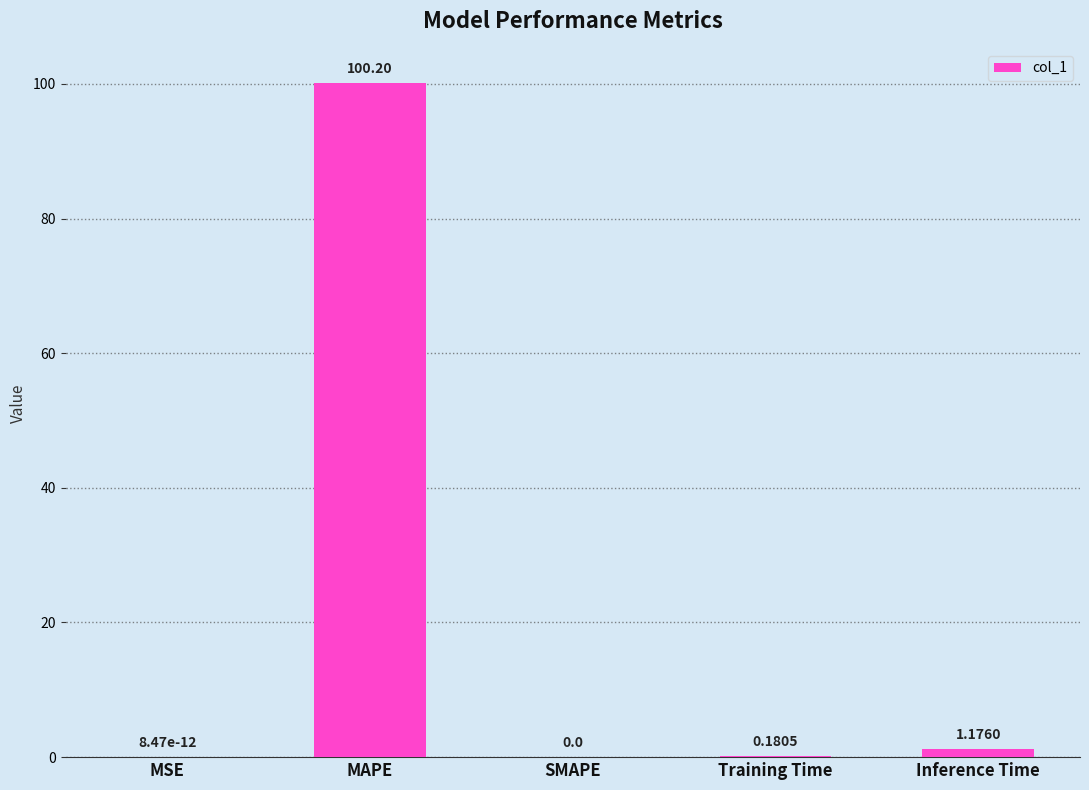

What is the sum of the values at MAPE and MSE?

100.2